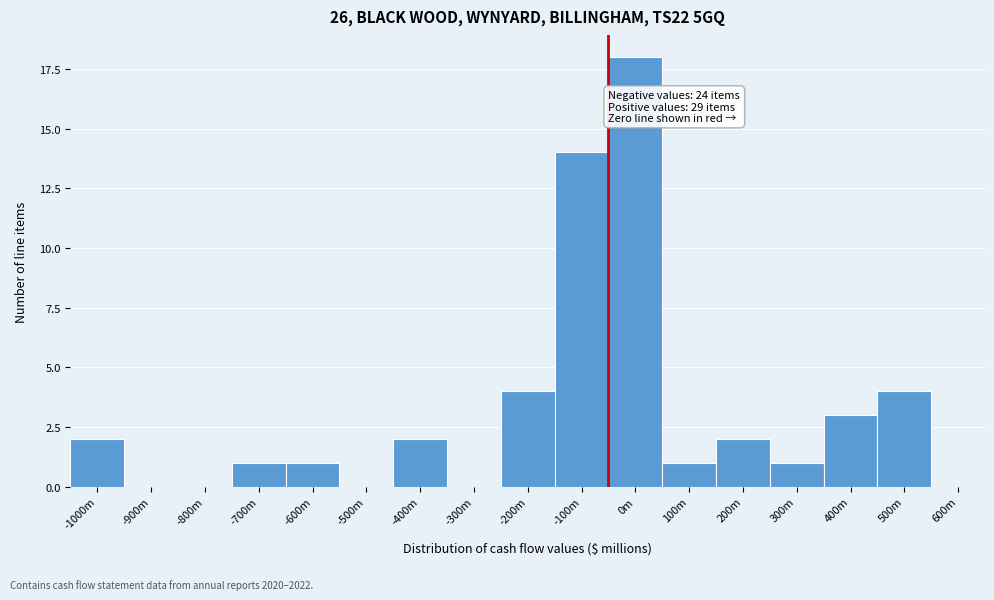

Reading right to left, transcribe all the data shown in this chart.

600m=0	500m=4	400m=3	300m=1	200m=2	100m=1	0m=18	-100m=14	-200m=4	-300m=0	-400m=2	-500m=0	-600m=1	-700m=1	-800m=0	-900m=0	-1000m=2